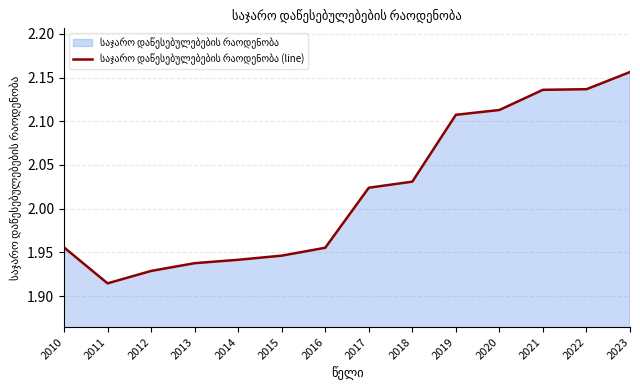

Read the value at 2014.

1.9